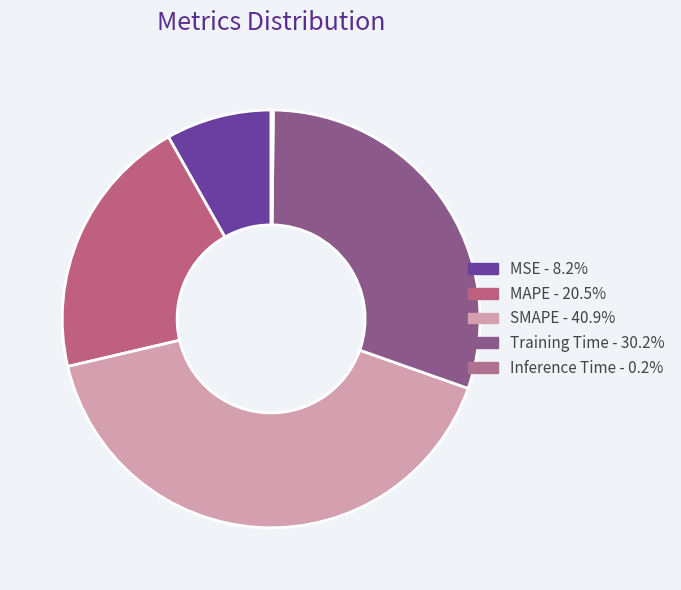

What is the change in value from MAPE to Inference Time?

-1.0